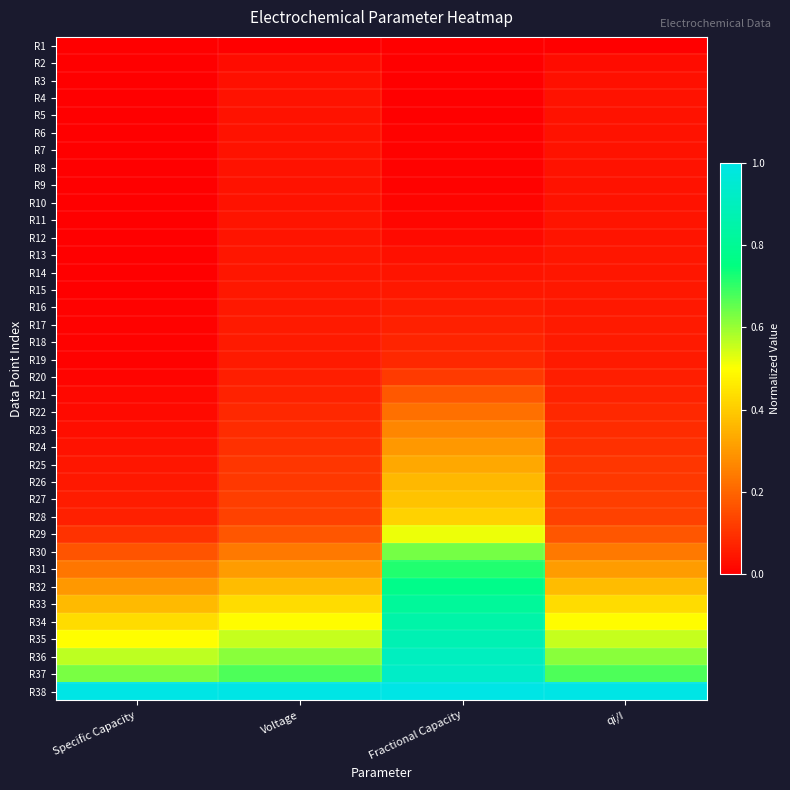

Rank the series by their maximum value, from highest to lowest.

R38, R37, R36, R35, R34, R33, R32, R31, R30, R29, R28, R27, R26, R25, R24, R23, R22, R21, R20, R19, R18, R17, R16, R15, R14, R13, R12, R11, R9, R10, R8, R6, R7, R5, R4, R3, R2, R1